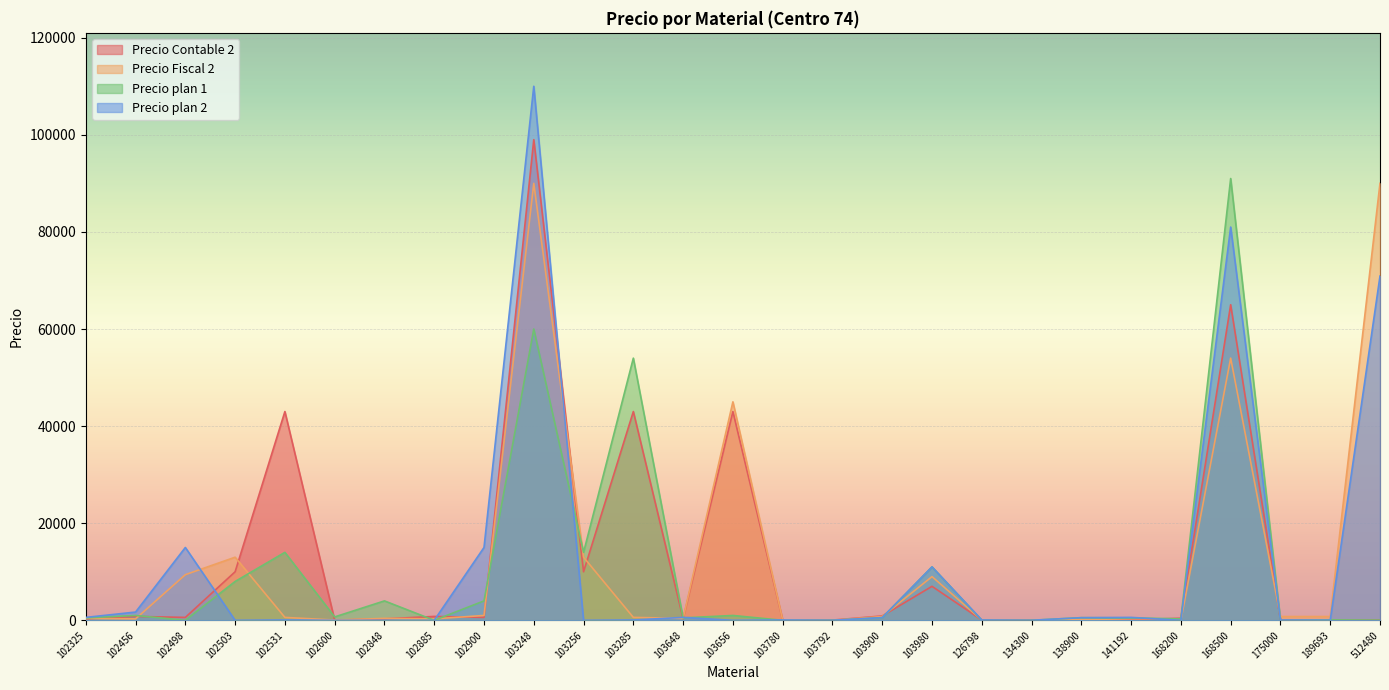

What is the sum of the Precio Contable 2 values at 102885 and 102600?

832.3